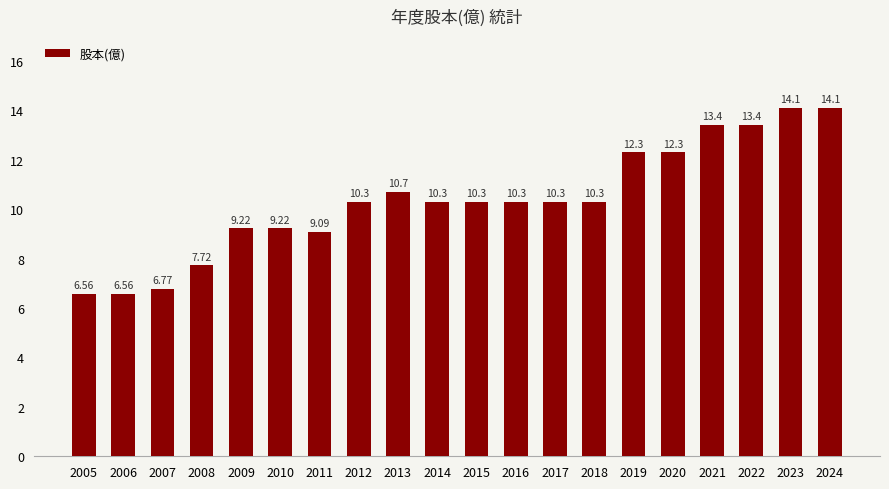

What is the difference between the second highest and second lowest values?

7.5